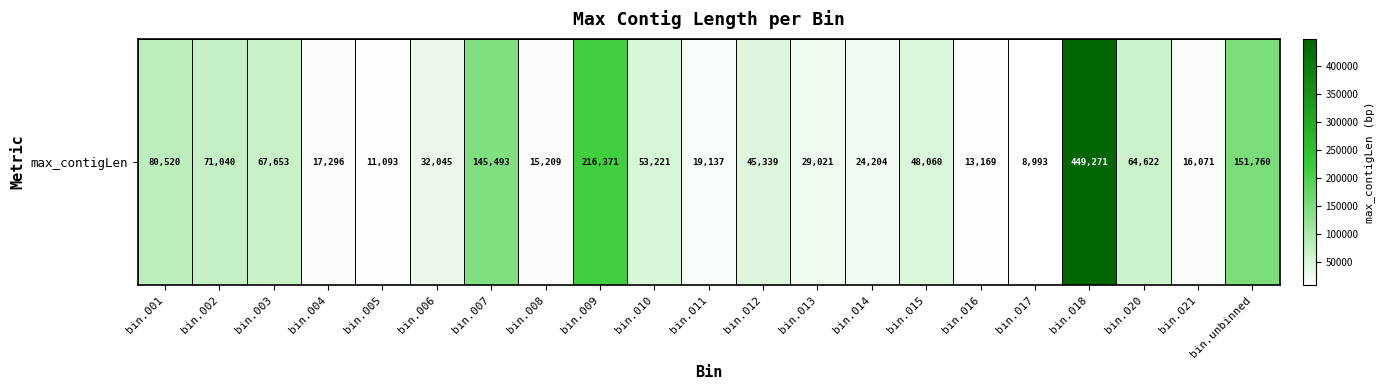

Count the number of data series in this chart.

1